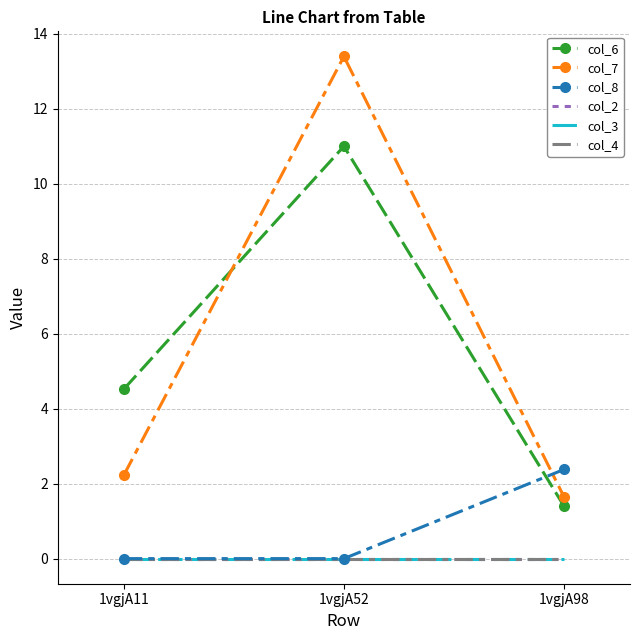

At how many categories does at least one series exceed 3?

2